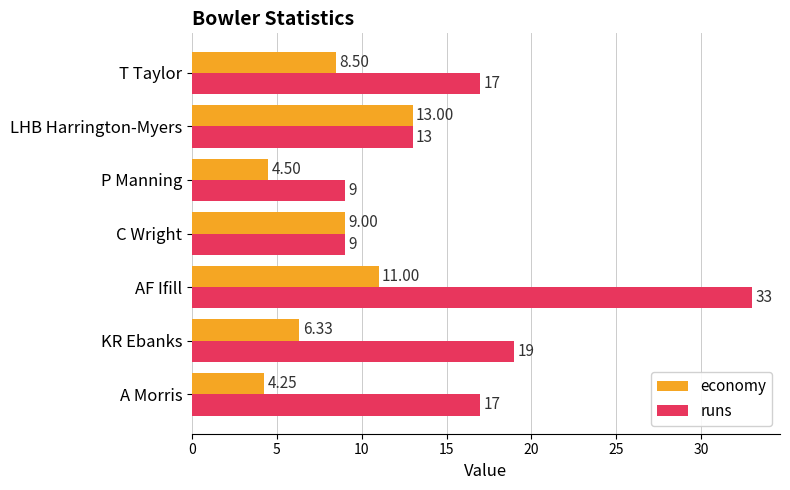

Where is economy nearest to the value 8?

T Taylor